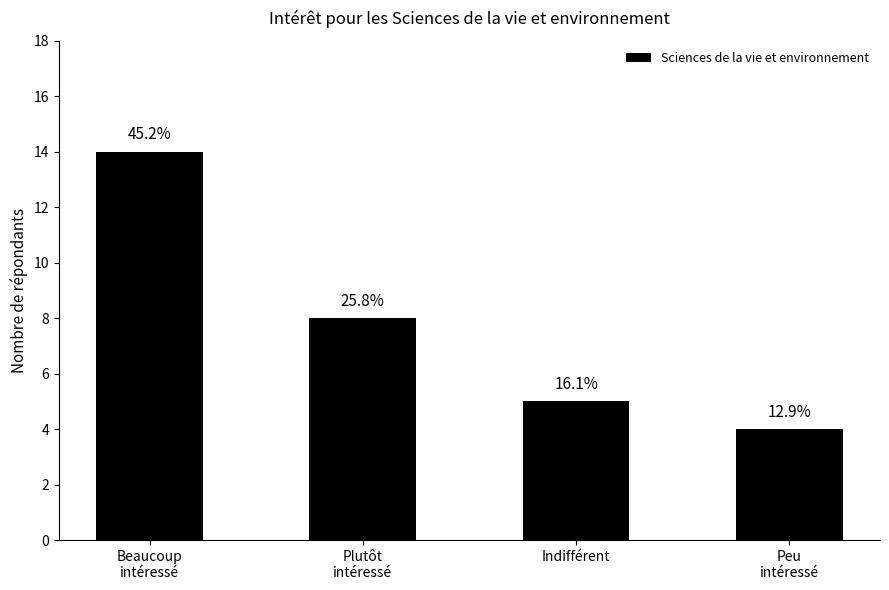

How many bars are there in total?

4